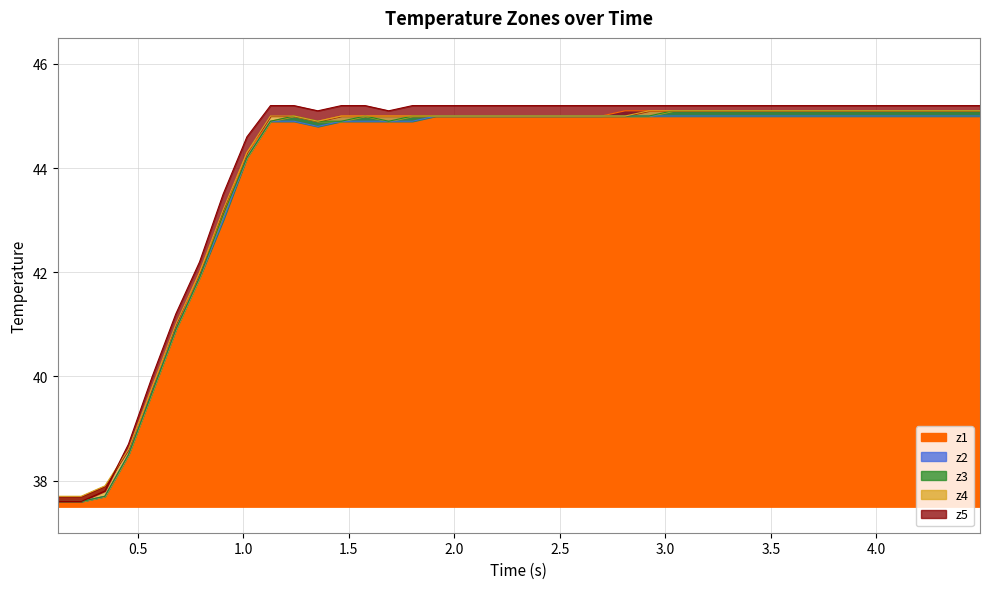

The z1 series shows 10.7 at 1.6898634433746338. True or false?

False